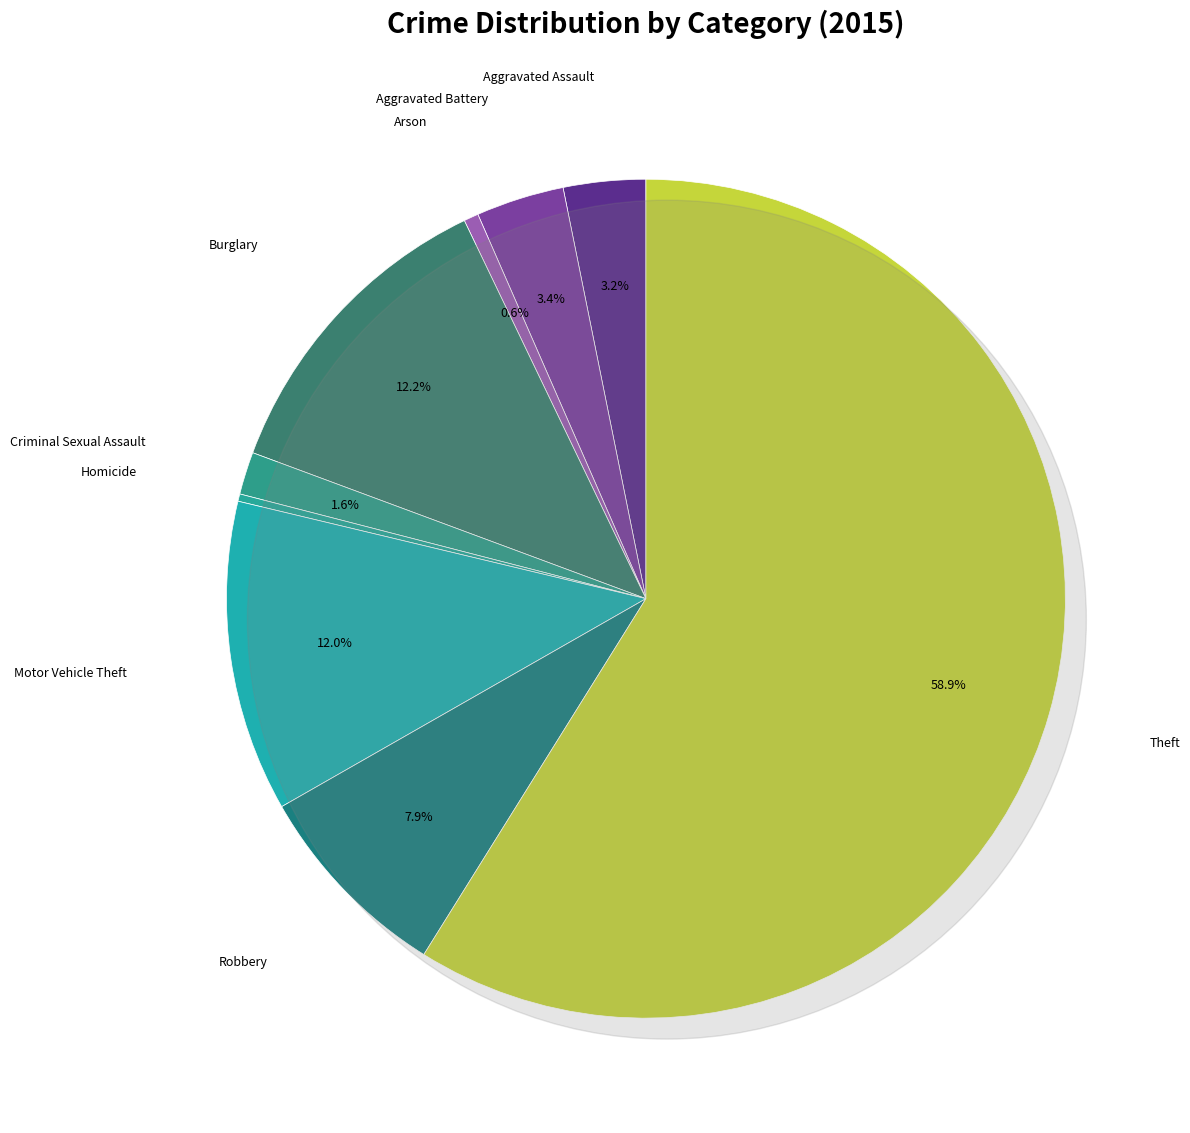

Rank the categories by value from highest to lowest.

Theft, Burglary, Motor Vehicle Theft, Robbery, Aggravated Battery, Aggravated Assault, Criminal Sexual Assault, Arson, Homicide